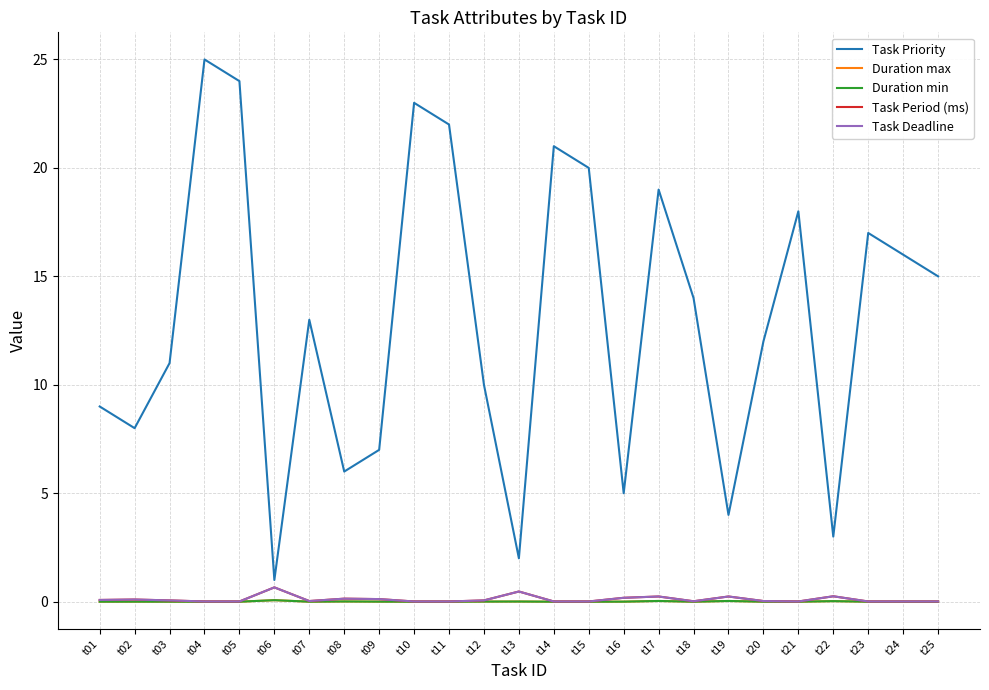

What is the difference between the maximum and second lowest values in the Task Deadline series?

0.7